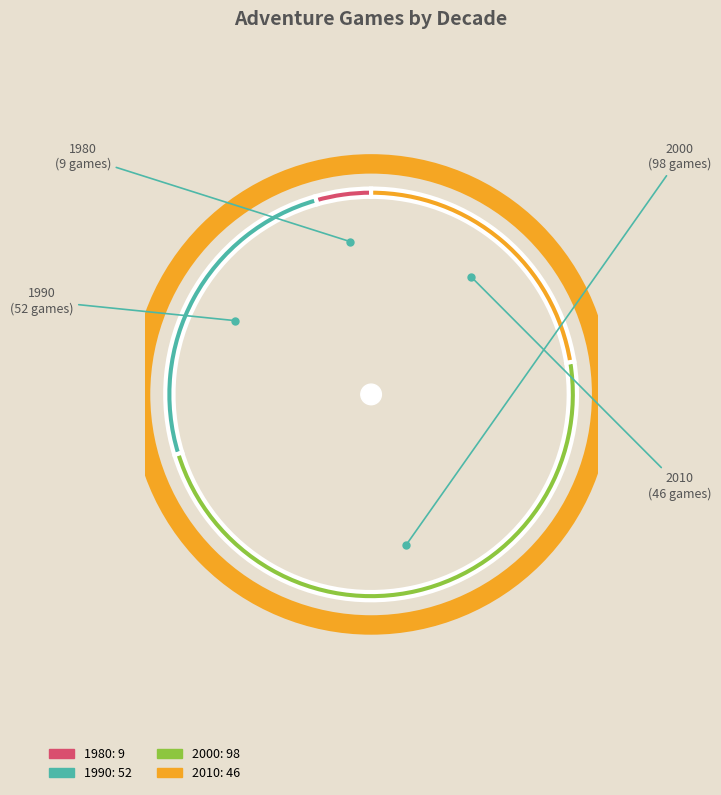

Do 1990: 52 and 2000: 98 together represent more than half of the pie?

Yes